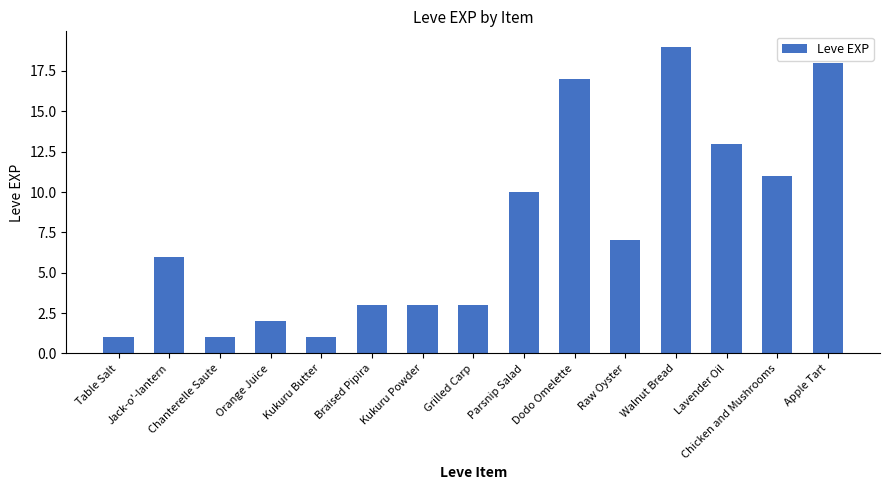

Is it true that the value at Lavender Oil is 13?

True